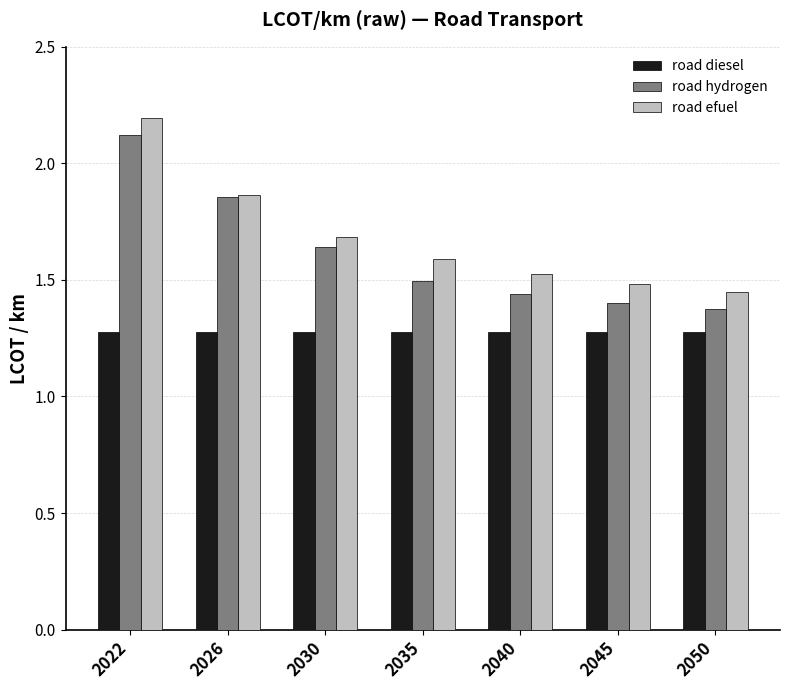

Which series has the largest total across all categories?

road efuel